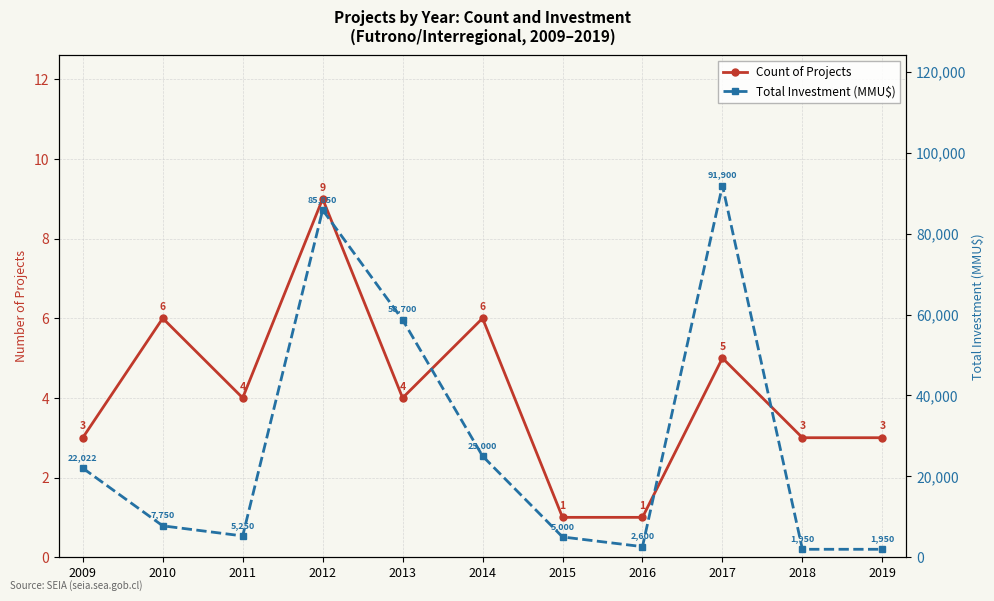

How many interior local peaks does the Total Investment (MMU$) series have?

2